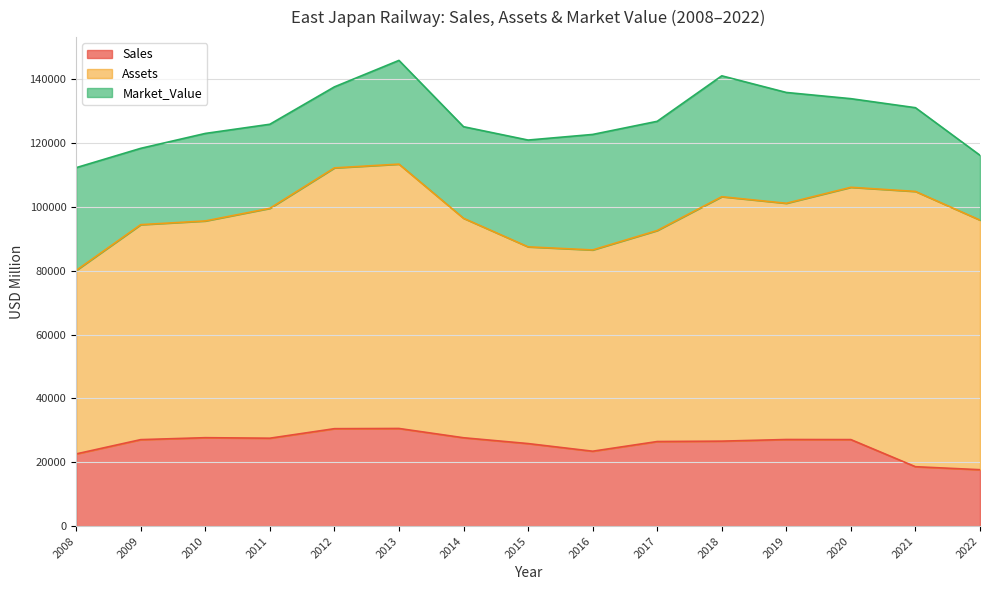

Reading right to left, extract all data points from this chart.

Sales: 17667	18603	27102	27130	26618	26495	23460	25855	27679	30589	30524	27539	27700	27090	22610
Assets: 78230	86281	79080	74041	76612	66137	63083	61660	68790	82854	81739	72049	67930	67380	57510
Market_Value: 20312	26244	27774	34732	37892	34229	36201	33471	28702	32513	25393	26350	27430	23920	32210